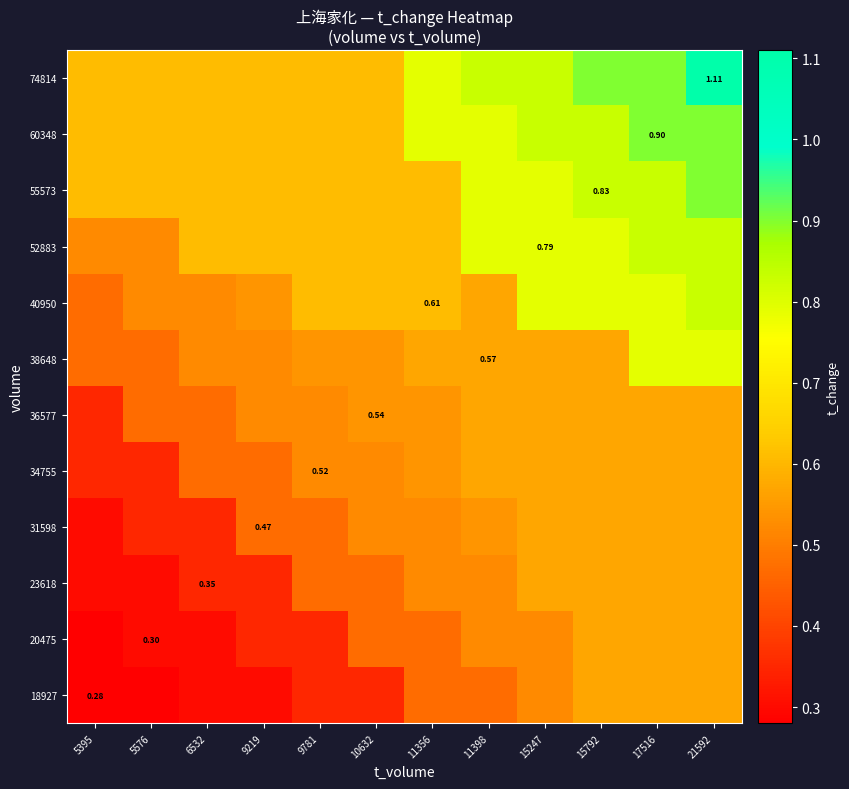

What is the maximum value for 55573?

0.9